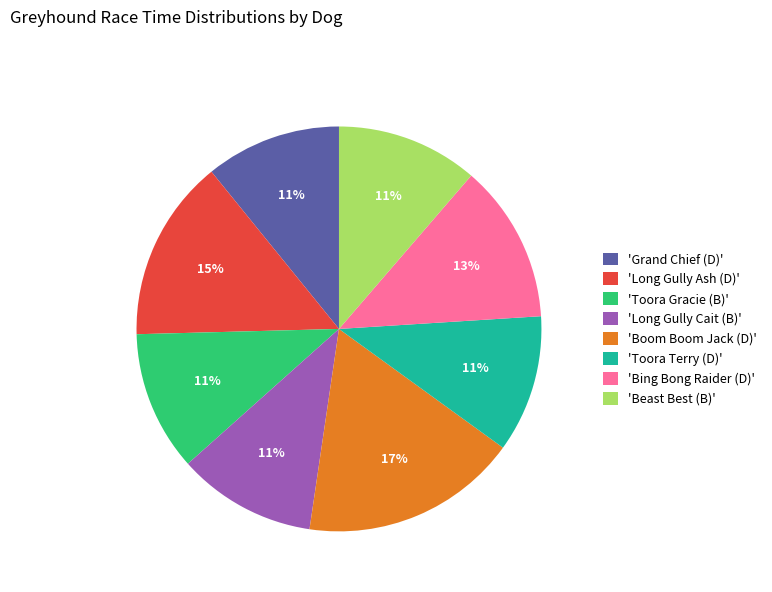

Does 'Boom Boom Jack (D)' represent more than half of the total?

No